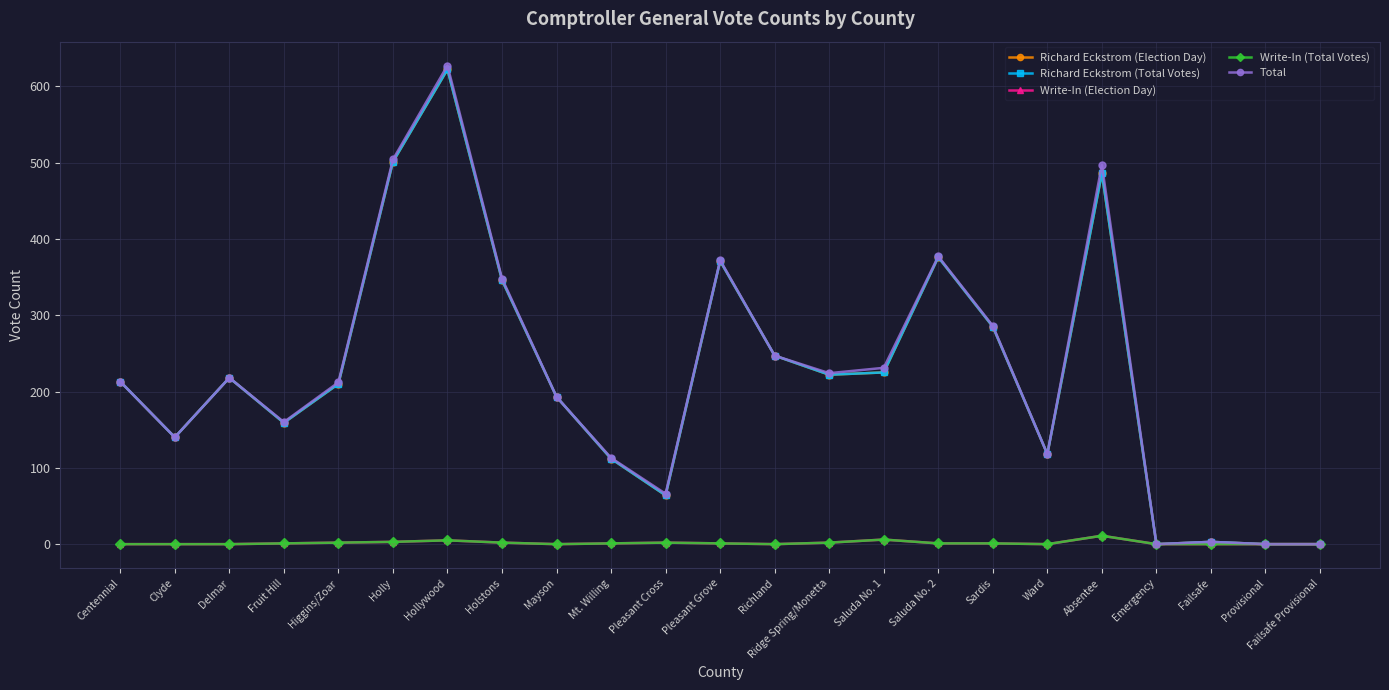

What is the total value across all series at Ridge Spring/Monetta?

672